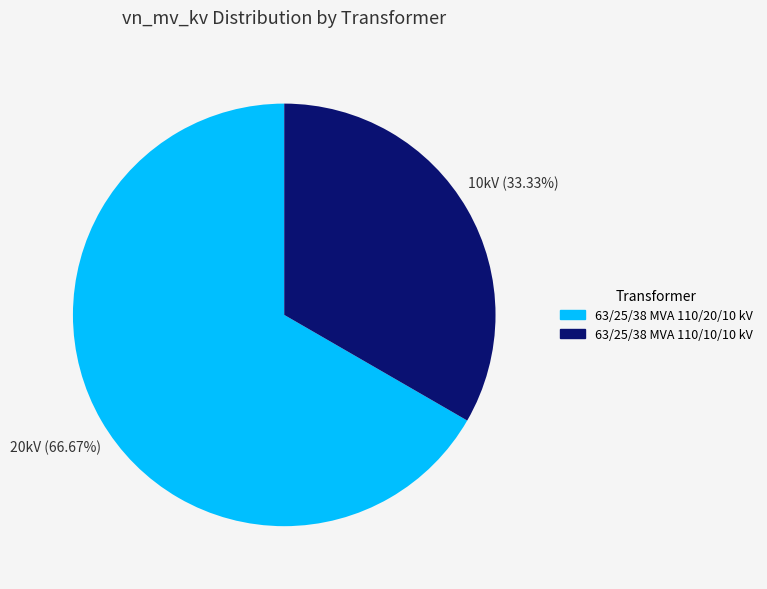

What percentage is the 63/25/38 MVA 110/20/10 kV slice, to the nearest percent?

67%